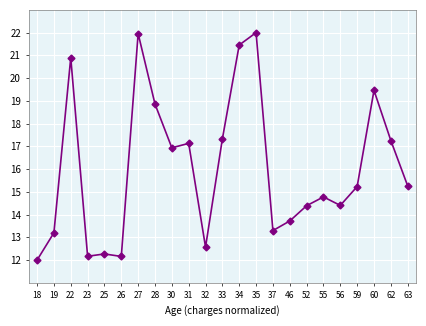

What is the sum of all values?

368.8